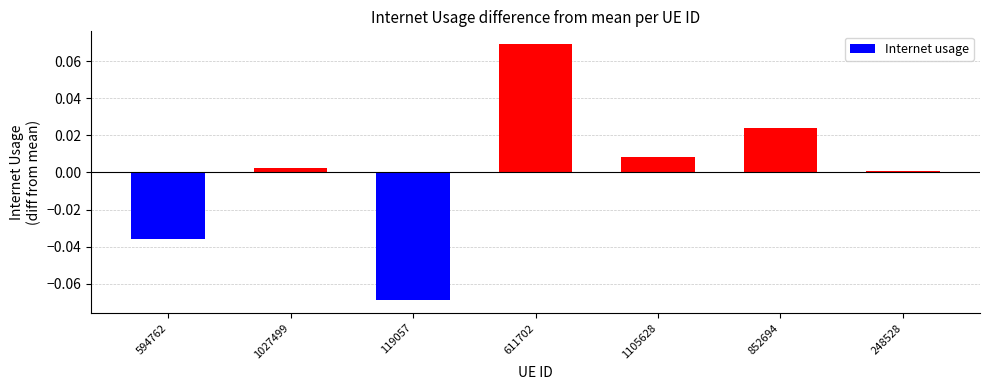

Rank the categories by value from highest to lowest.

611702, 852694, 1105628, 1027499, 248528, 594762, 119057